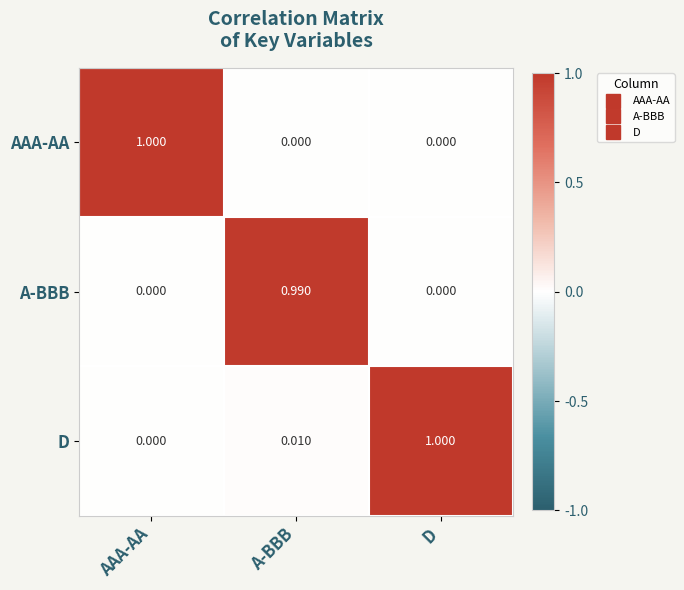

List the series in order of their overall mean, lowest first.

A-BBB, AAA-AA, D